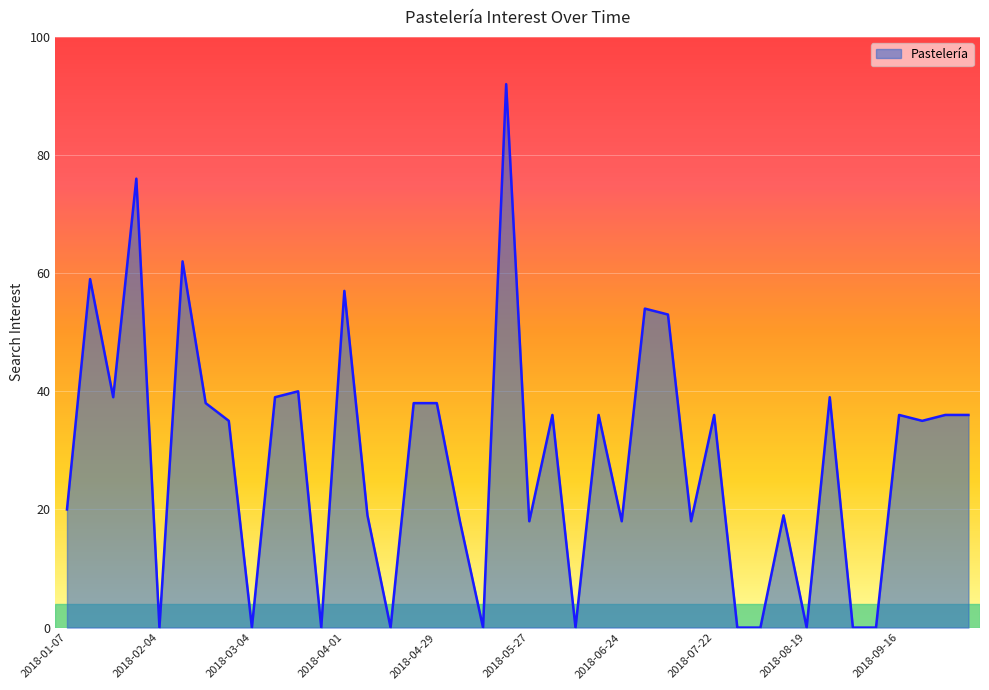

What is the greatest value displayed?

92